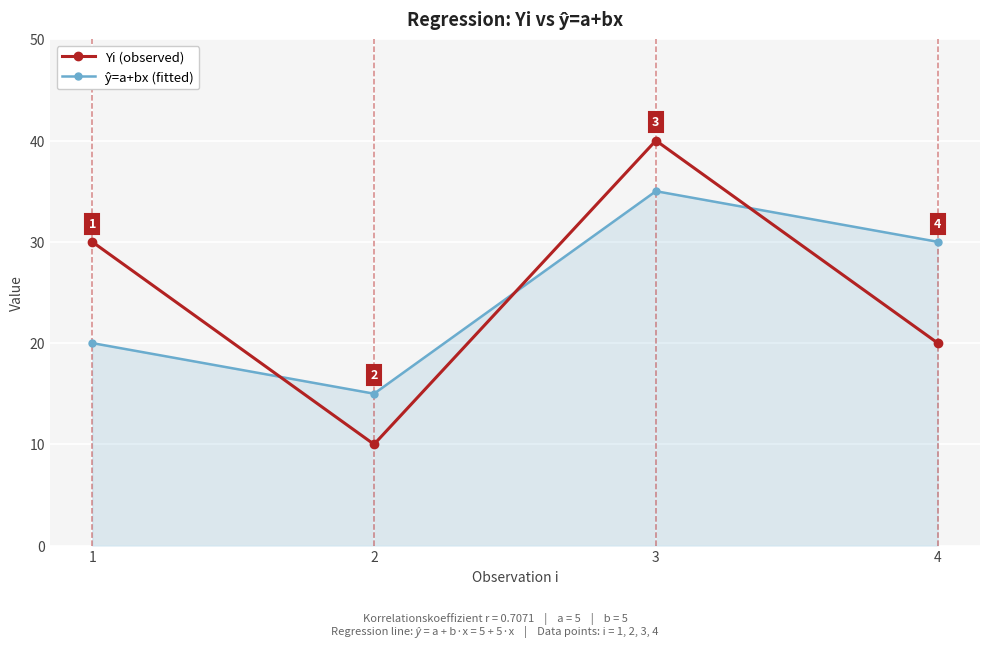

What is the spread (max minus min) of values at 4?

10